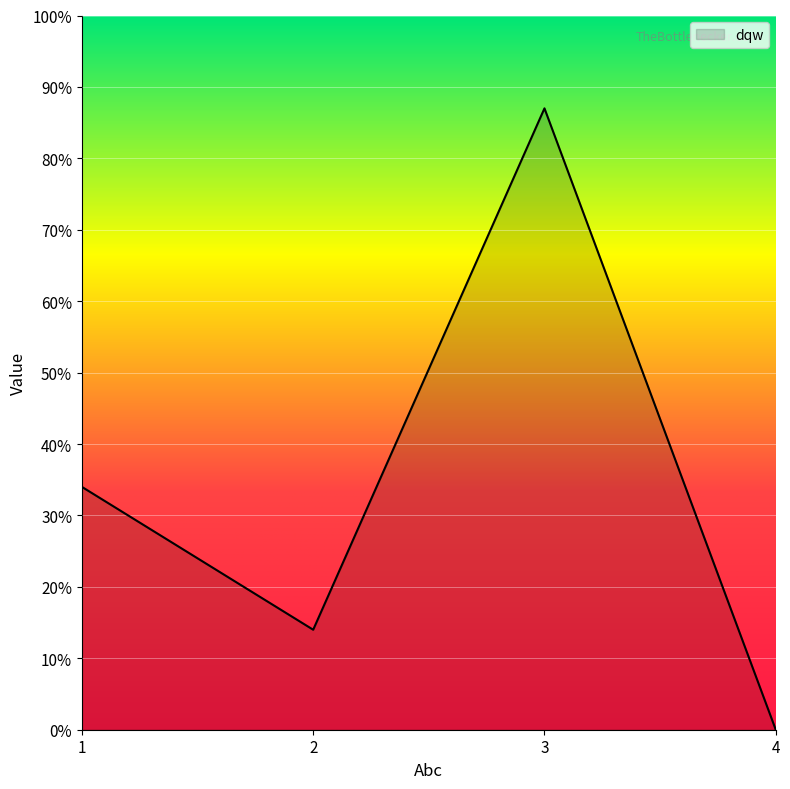

Is this an area chart (filled region under the line)?

Yes